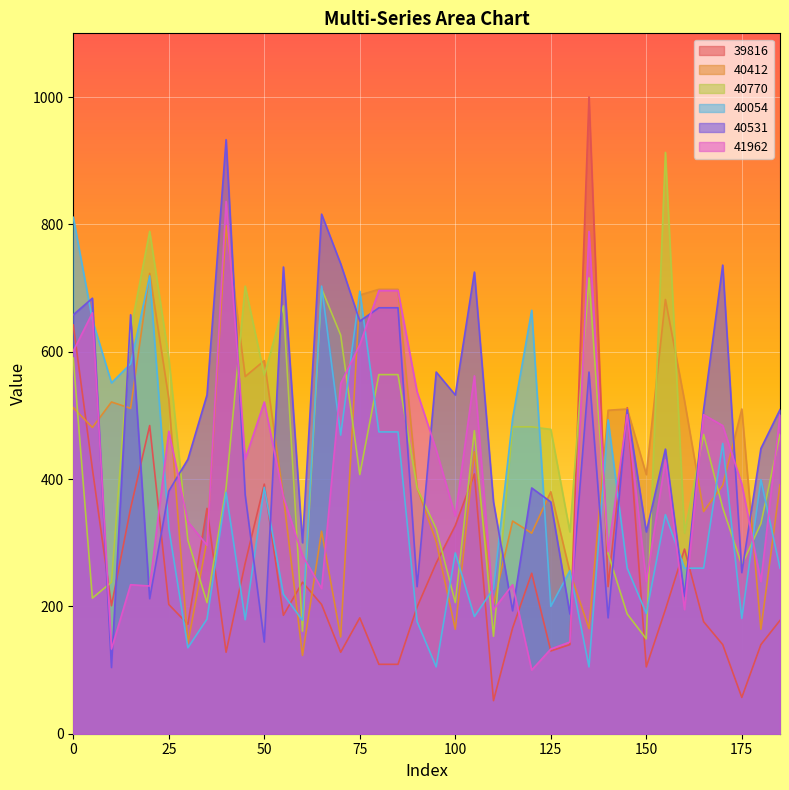

How many interior local peaks does the 40770 series have?

8